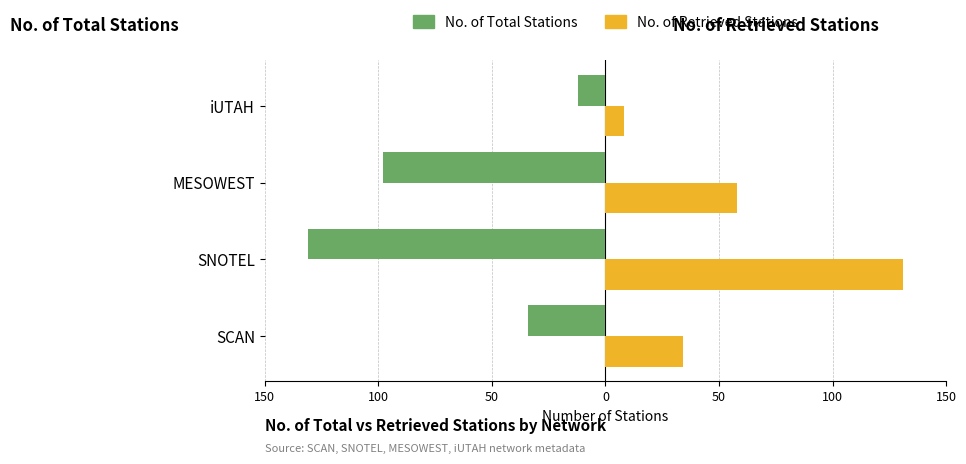

Are the bars horizontal?

Yes